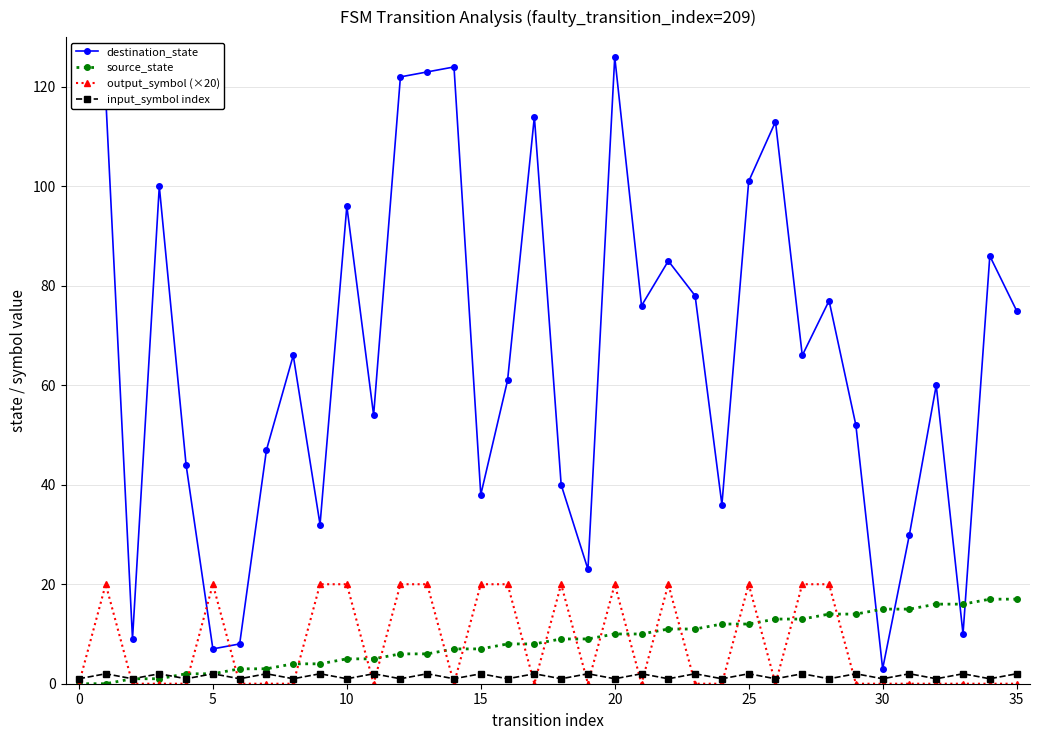

True or false: destination_state and output_symbol (×20) intersect in this chart.

True